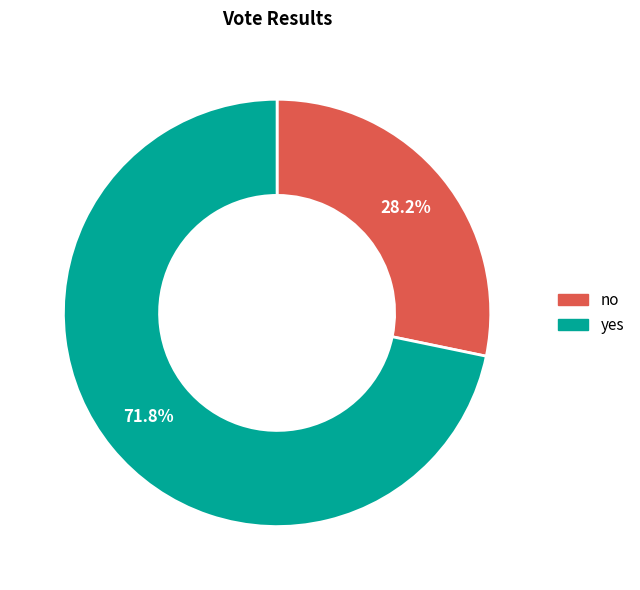

To the nearest percent, what is the difference between the no and yes slice percentages?

44%